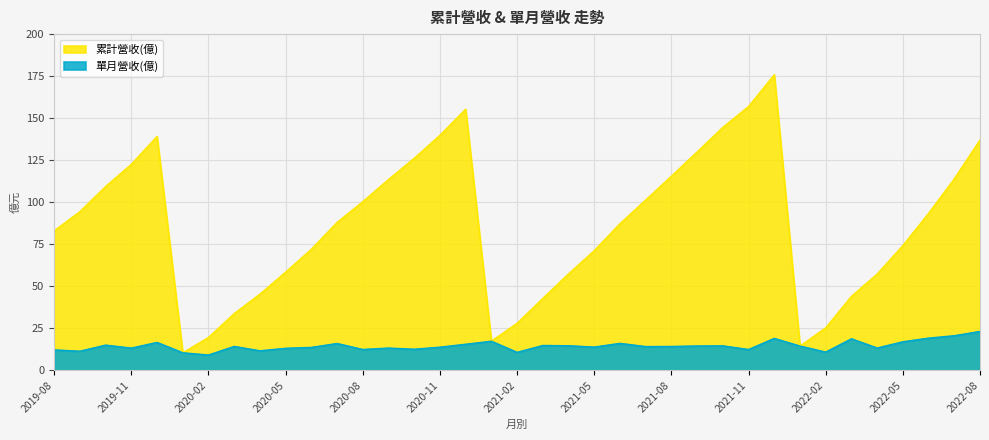

True or false: 單月營收(億) and 累計營收(億) cross at least once.

False